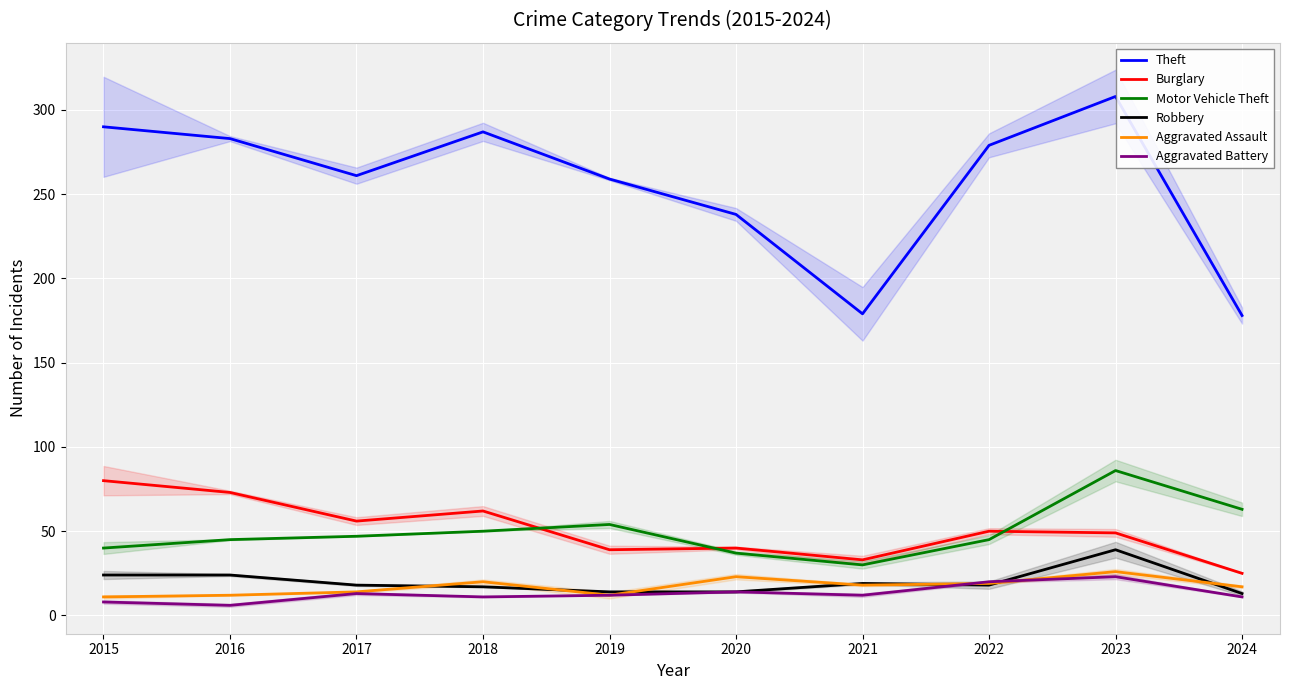

Reading left to right, what are all the values shown in this chart?

Theft: 2015=290	2016=283	2017=261	2018=287	2019=259	2020=238	2021=179	2022=279	2023=308	2024=178
Burglary: 2015=80	2016=73	2017=56	2018=62	2019=39	2020=40	2021=33	2022=50	2023=49	2024=25
Motor Vehicle Theft: 2015=40	2016=45	2017=47	2018=50	2019=54	2020=37	2021=30	2022=45	2023=86	2024=63
Robbery: 2015=24	2016=24	2017=18	2018=17	2019=14	2020=14	2021=19	2022=18	2023=39	2024=13
Aggravated Assault: 2015=11	2016=12	2017=14	2018=20	2019=12	2020=23	2021=18	2022=19	2023=26	2024=17
Aggravated Battery: 2015=8	2016=6	2017=13	2018=11	2019=12	2020=14	2021=12	2022=20	2023=23	2024=11